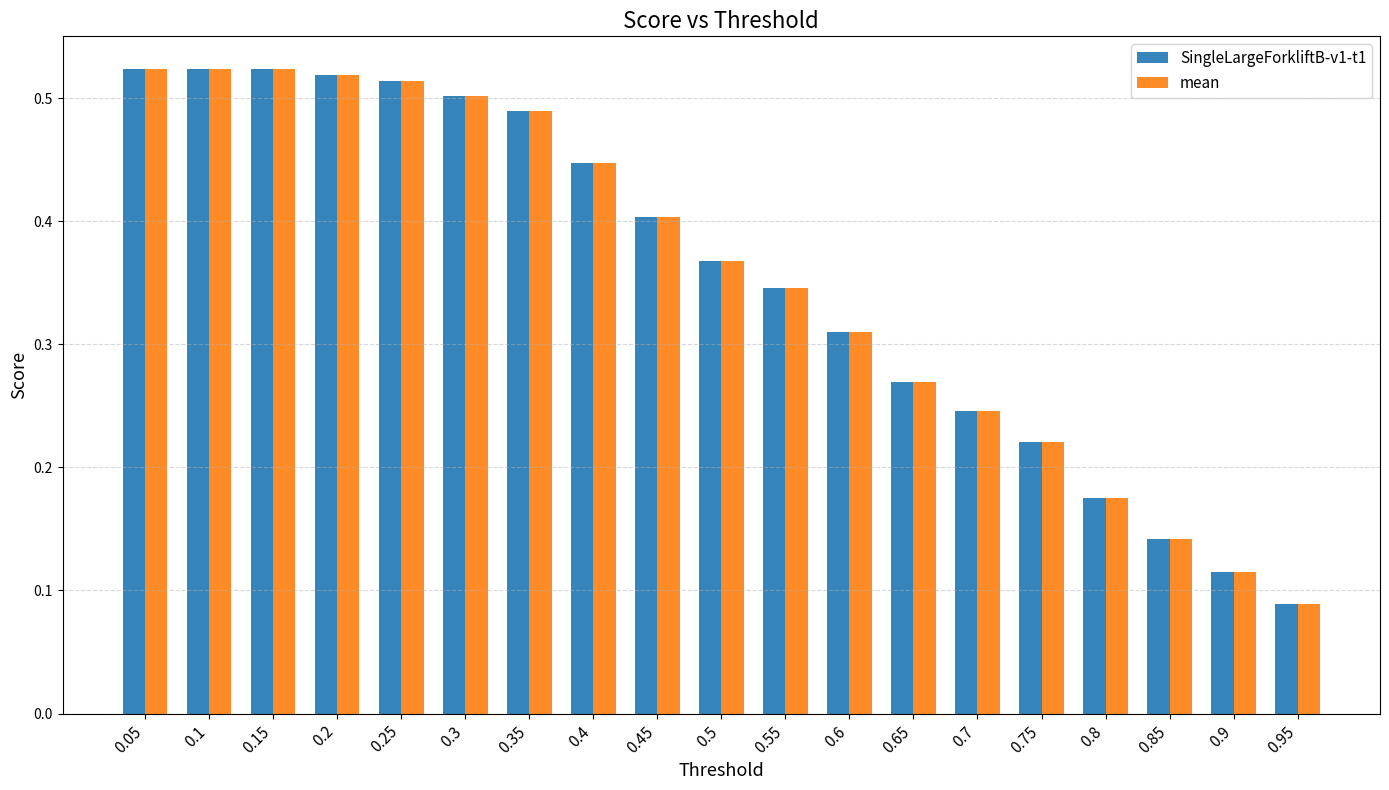

What is the sum of the SingleLargeForkliftB-v1-t1 values at 0.65 and 0.5?

0.6